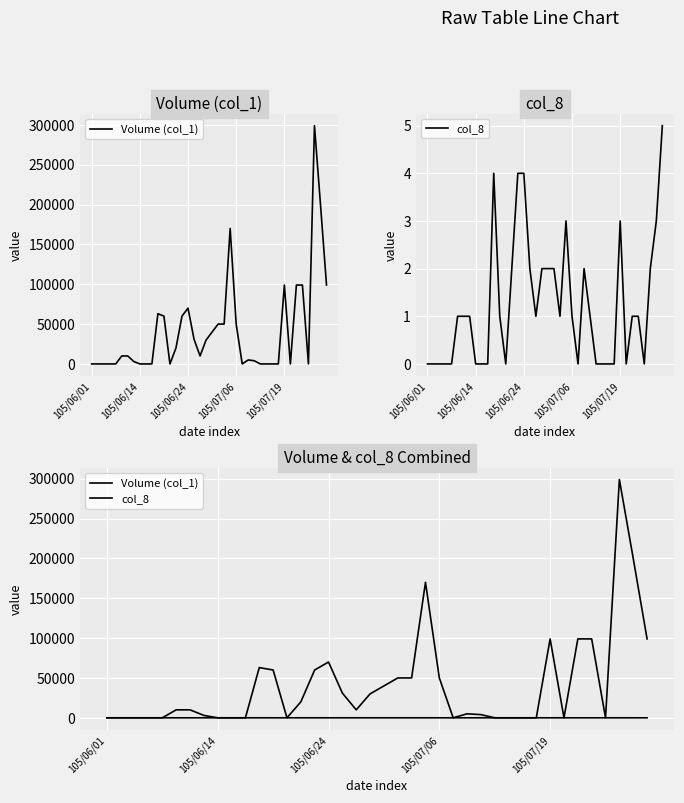

What is the maximum value for Volume (col_1)?

299000